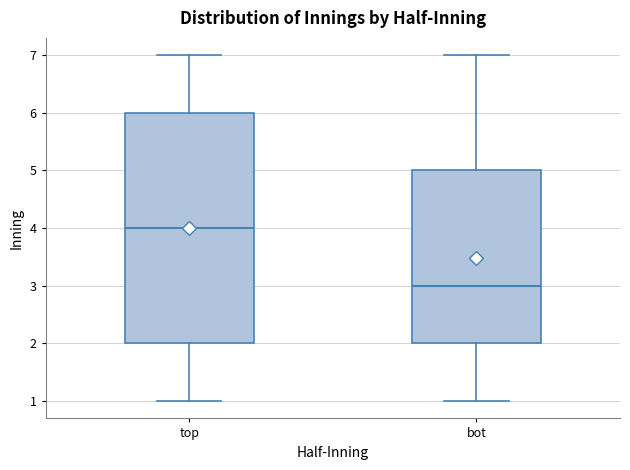

Reading left to right, read every box against the y-axis: the position of its median line, the range the box covers, and the ends of its whiskers. The values are not printed on the chart, so give them approximately, as read against the axis.

top: median 4, box 2 to 6, whiskers 1 to 7
bot: median 3, box 2 to 5, whiskers 1 to 7